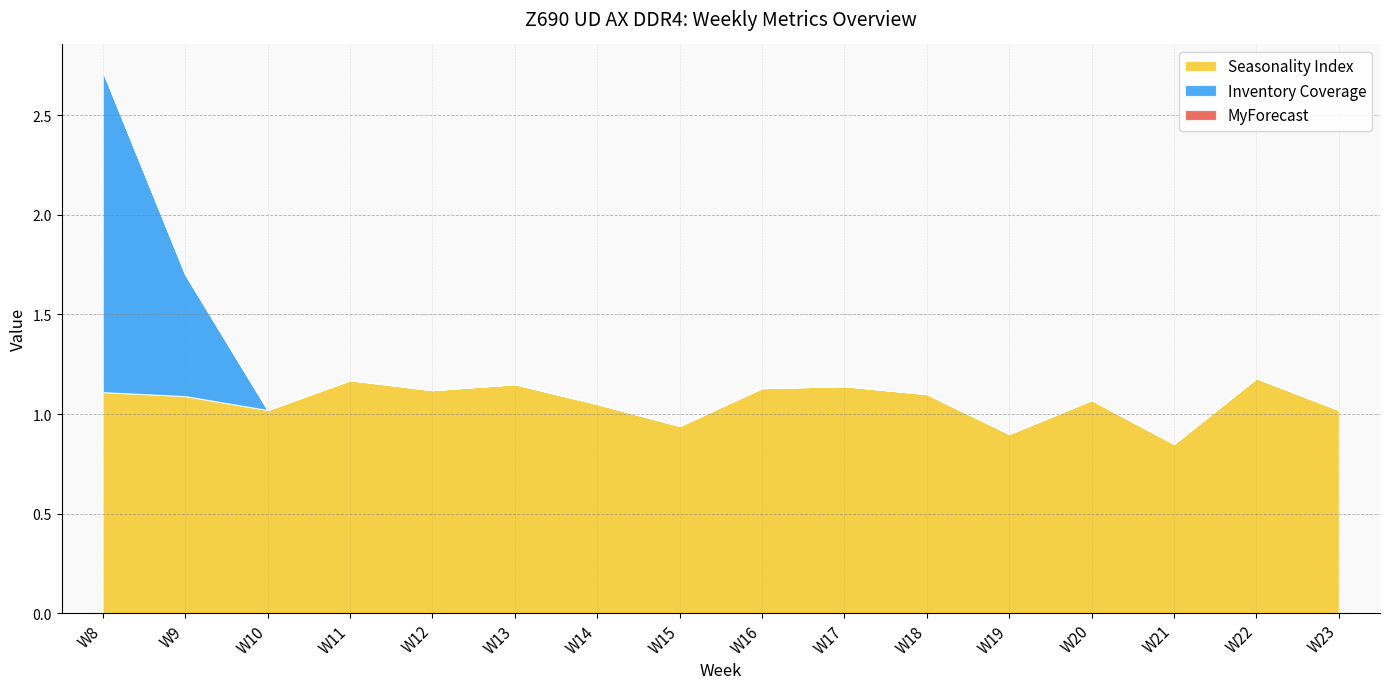

Reading left to right, transcribe all the data shown in this chart.

Seasonality Index: 1.1	1.1	1.0	1.2	1.1	1.1	1.1	0.9	1.1	1.1	1.1	0.9	1.1	0.8	1.2	1.0
Inventory Coverage: 1.6	0.6	0.0	0.0	0.0	0.0	0.0	0.0	0.0	0.0	0.0	0.0	0.0	0.0	0.0	0.0
MyForecast: 0.0	0.0	0.0	0.0	0.0	0.0	0.0	0.0	0.0	0.0	0.0	0.0	0.0	0.0	0.0	0.0